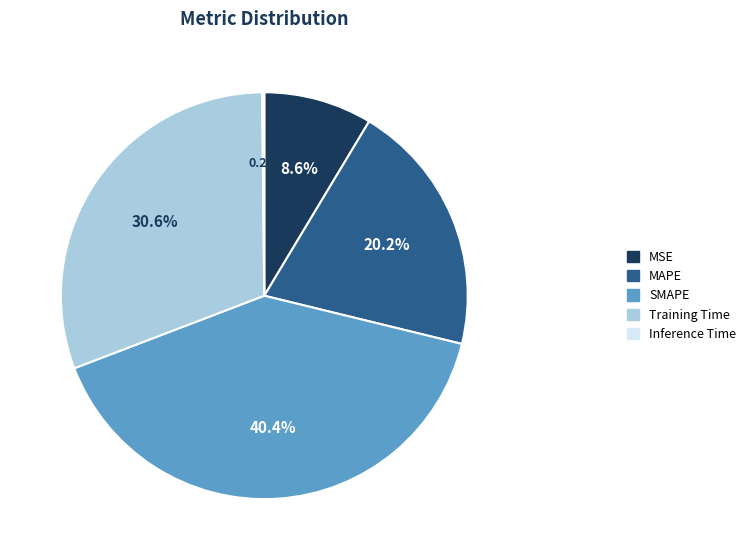

What is the largest slice in the pie chart?

SMAPE